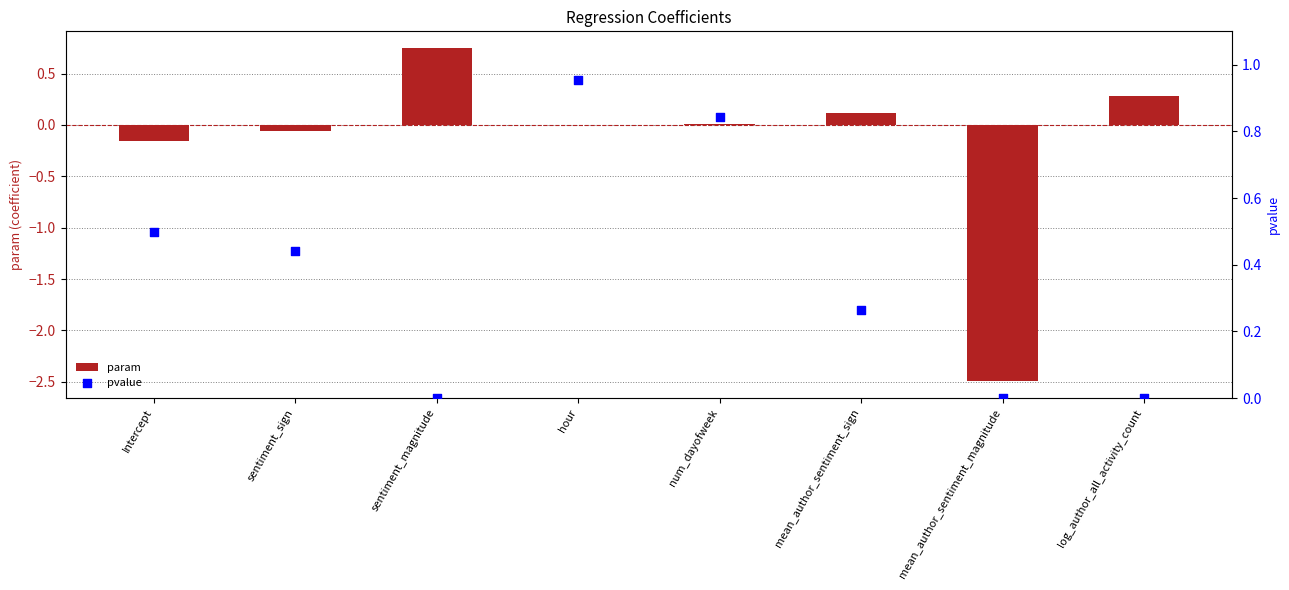

Is the value of pvalue at Intercept greater than the value of param at num_dayofweek?

Yes